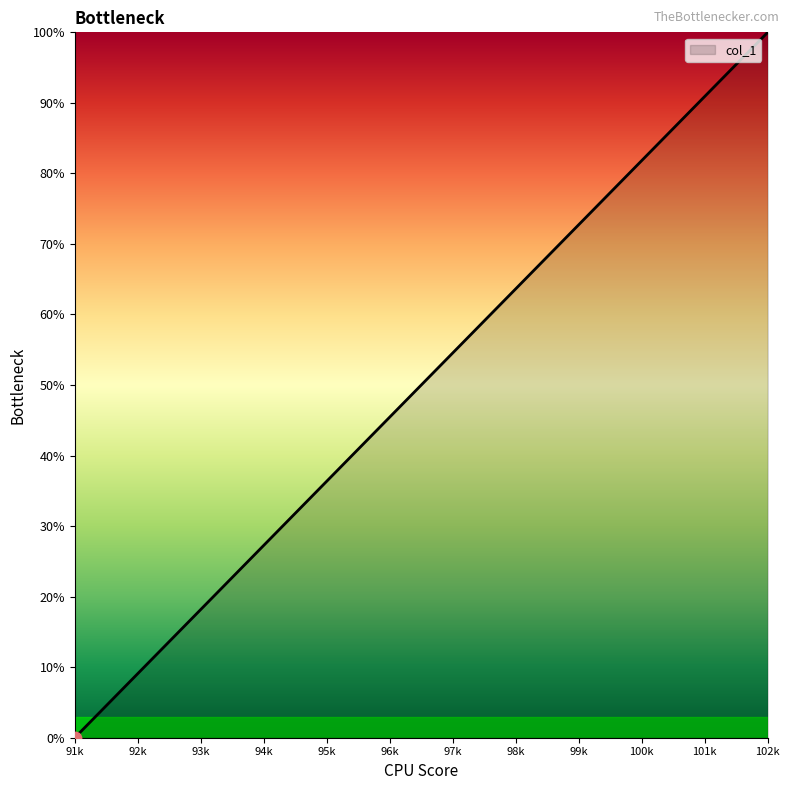

Which has a higher value, 95k or 92k?

95k